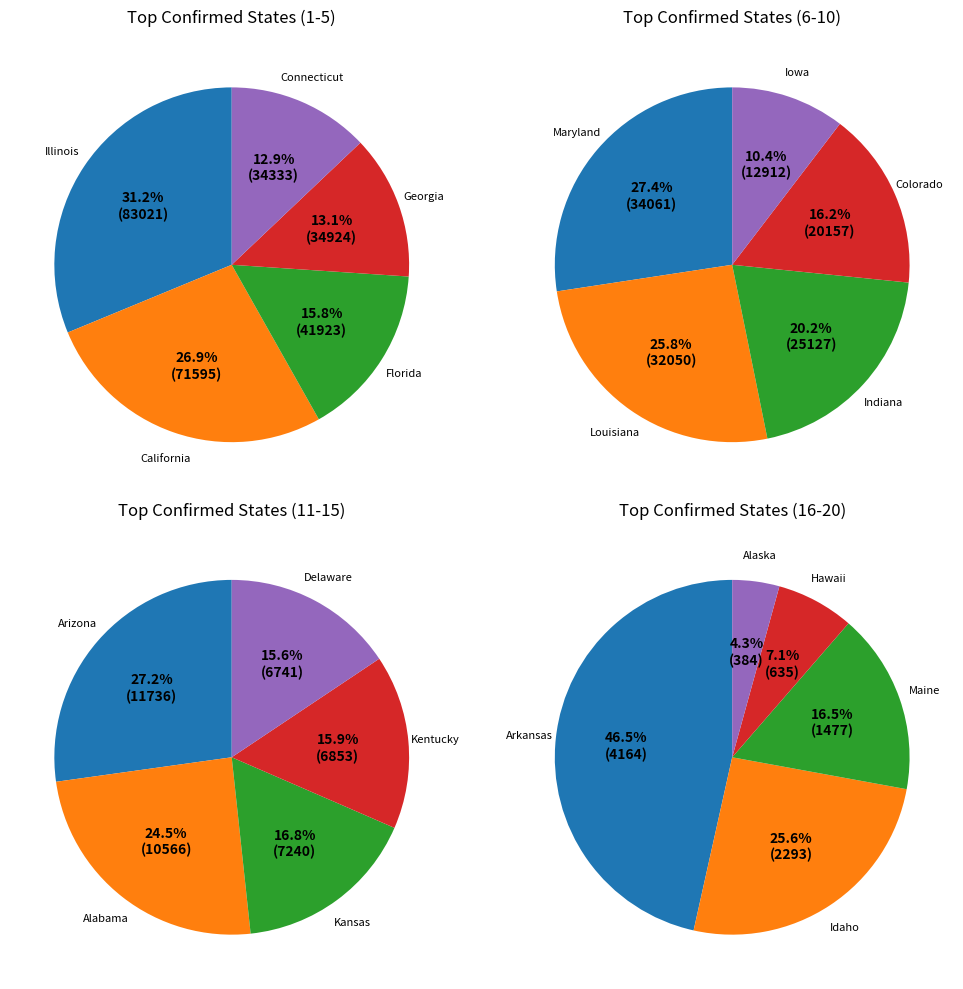

To the nearest percent, what portion does Maryland represent?

8%